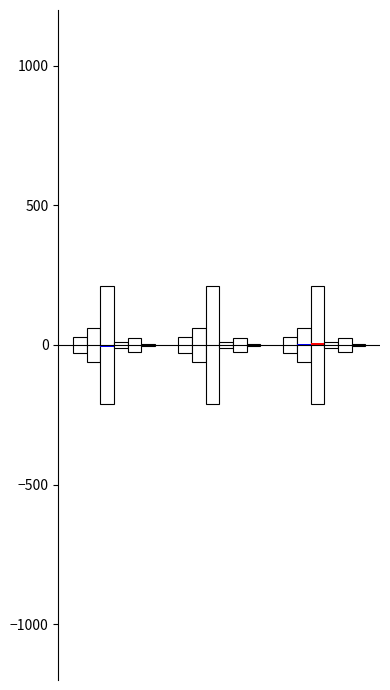

What is the total value across all series at 0?

675.0